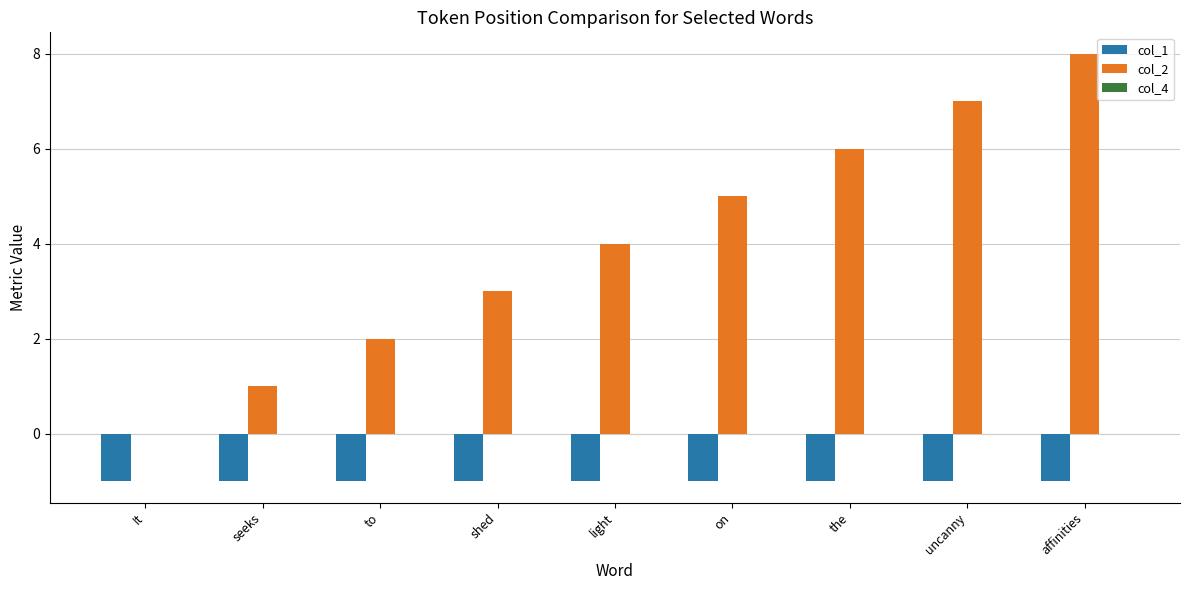

True or false: col_2 has a value of 2 at light.

False